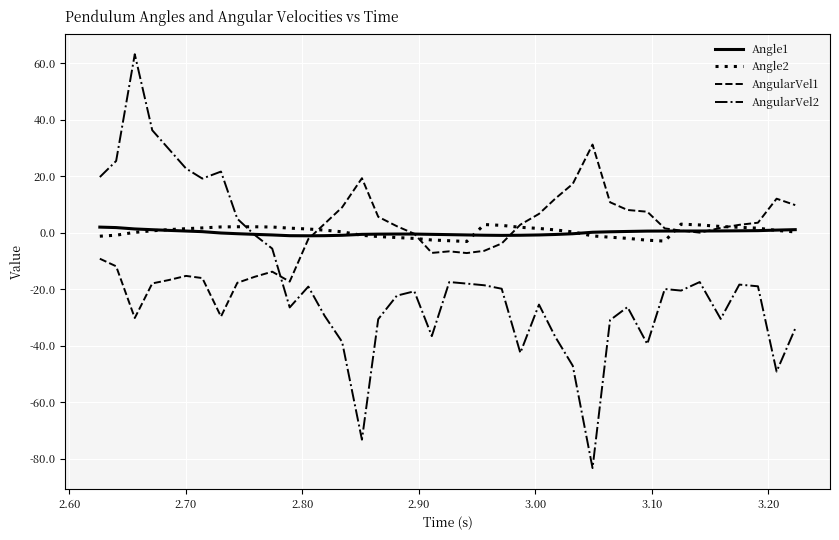

How many lines are shown in the chart?

4